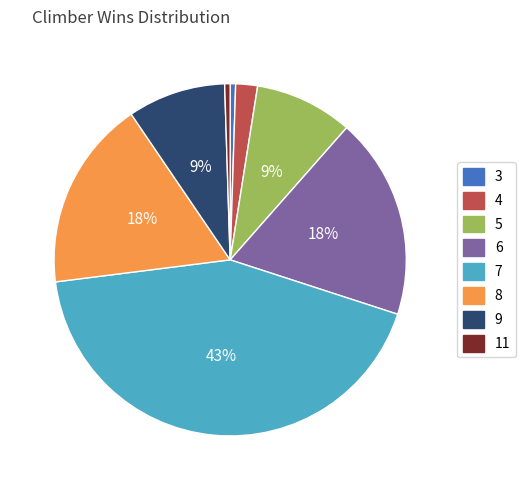

Is the sum of 3 and 7 greater than half?

No